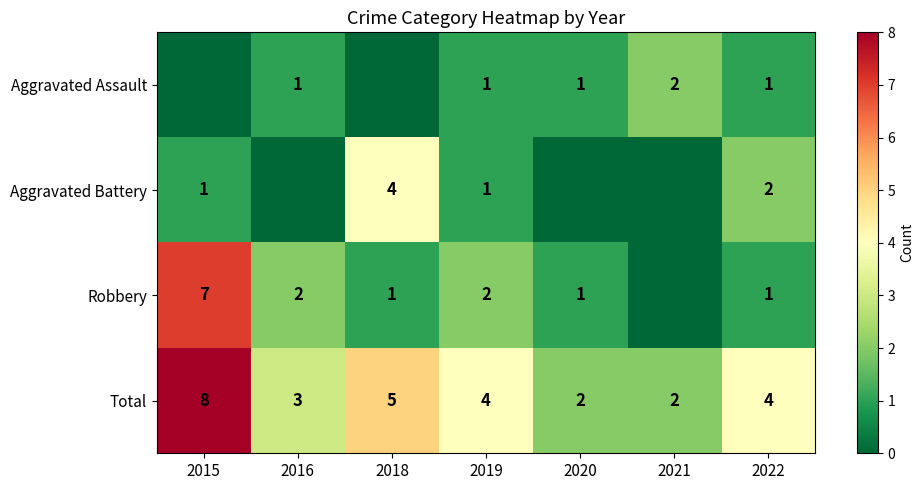

What is the difference between the second highest and minimum values in the Total series?

3